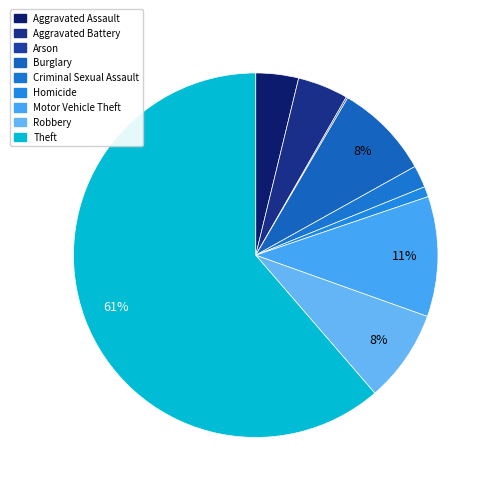

To the nearest percent, what is the difference between the Homicide and Aggravated Battery slice percentages?

4%